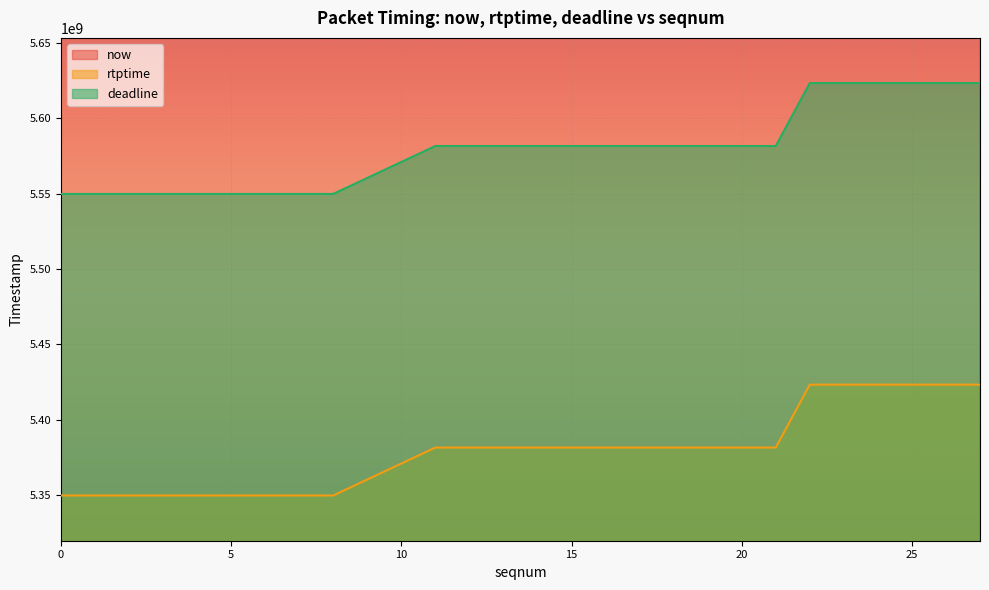

Which series has the largest total across all categories?

now